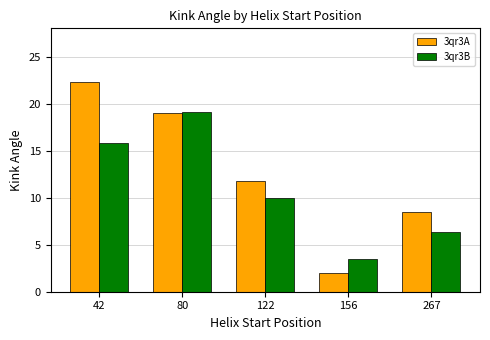

Is it true that 3qr3A equals 19.0 at 80?

True